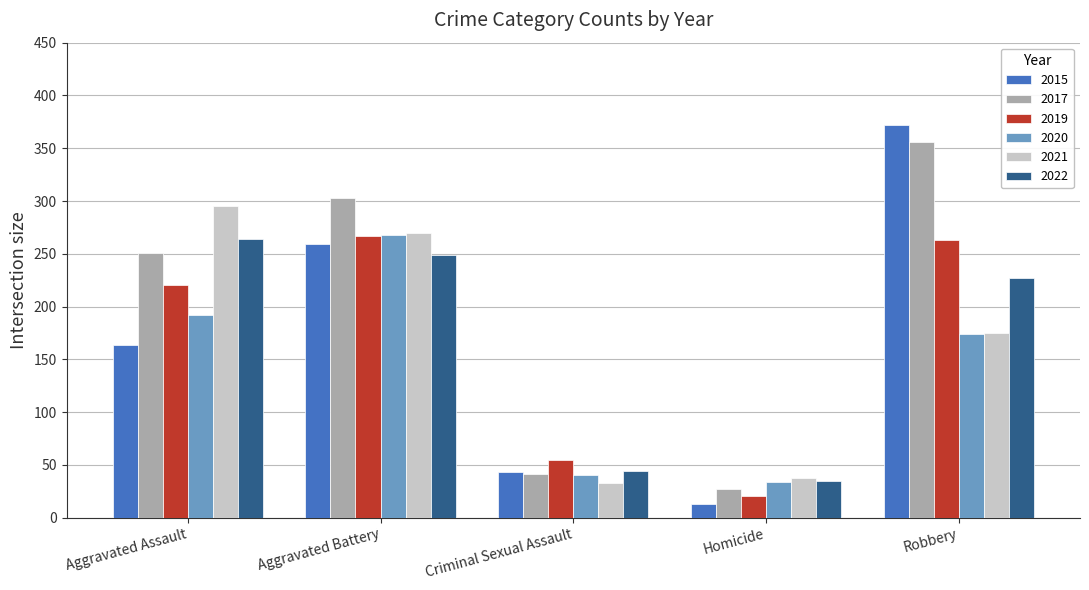

How many bars are there in each group?

6